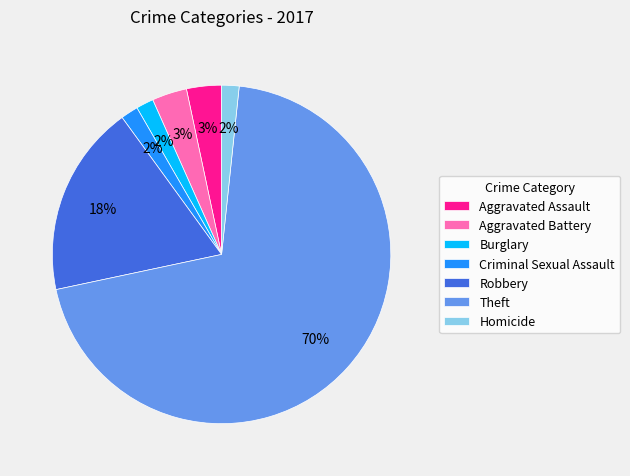

Do Theft and Burglary together represent more than half of the pie?

Yes